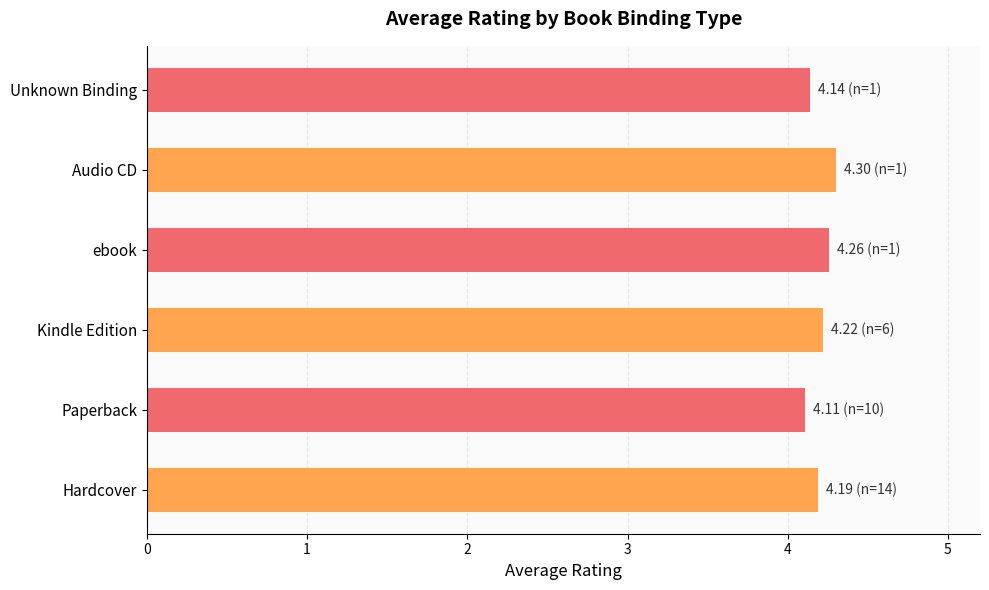

What is the smallest value displayed?

4.1